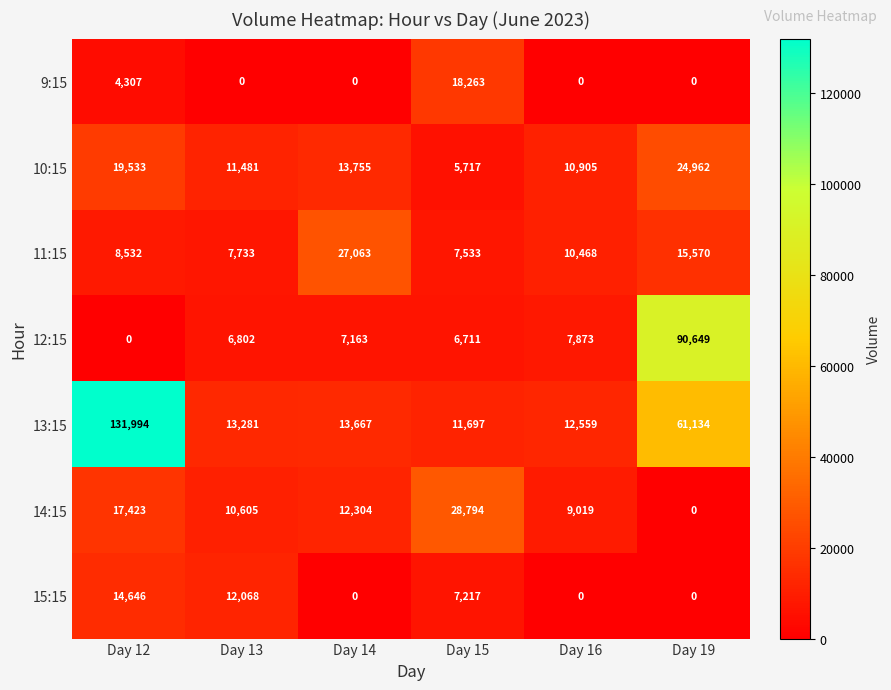

The value of 10:15 at Day 15 is 2341. True or false?

False